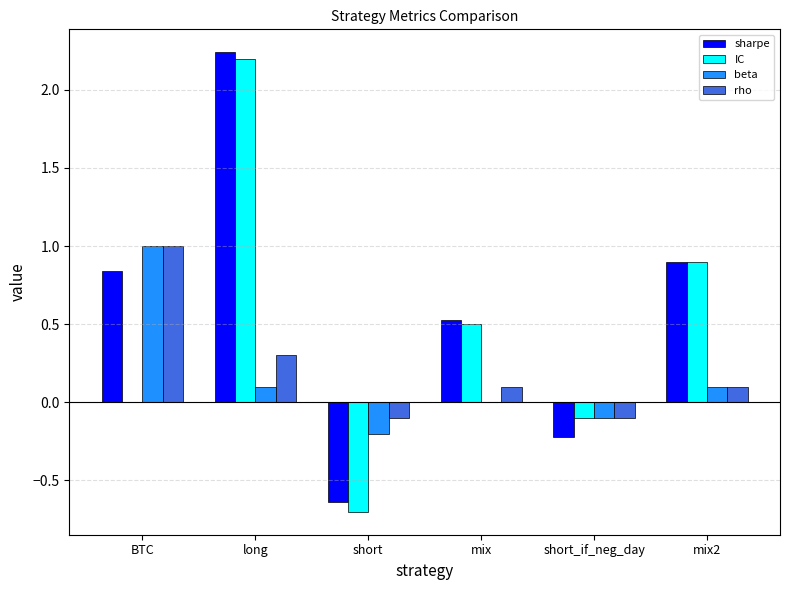

The value of IC at short_if_neg_day is -0.1. True or false?

True